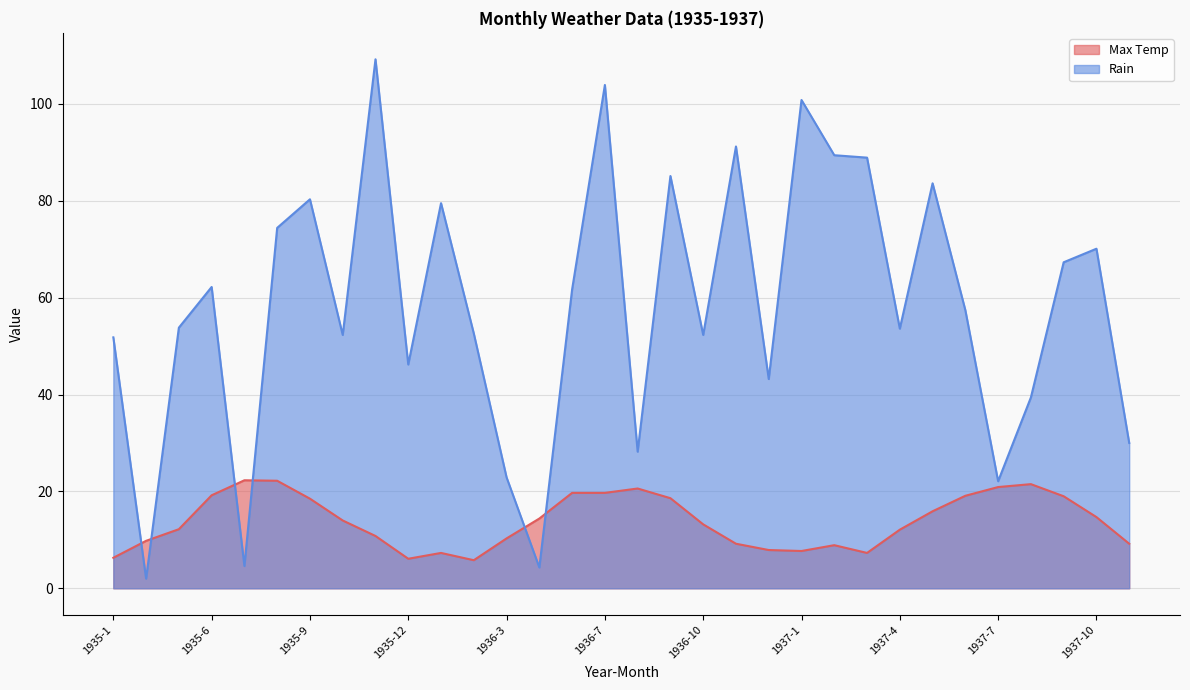

Between 1935-11 and 1937-5, which series saw the biggest shift?

Rain